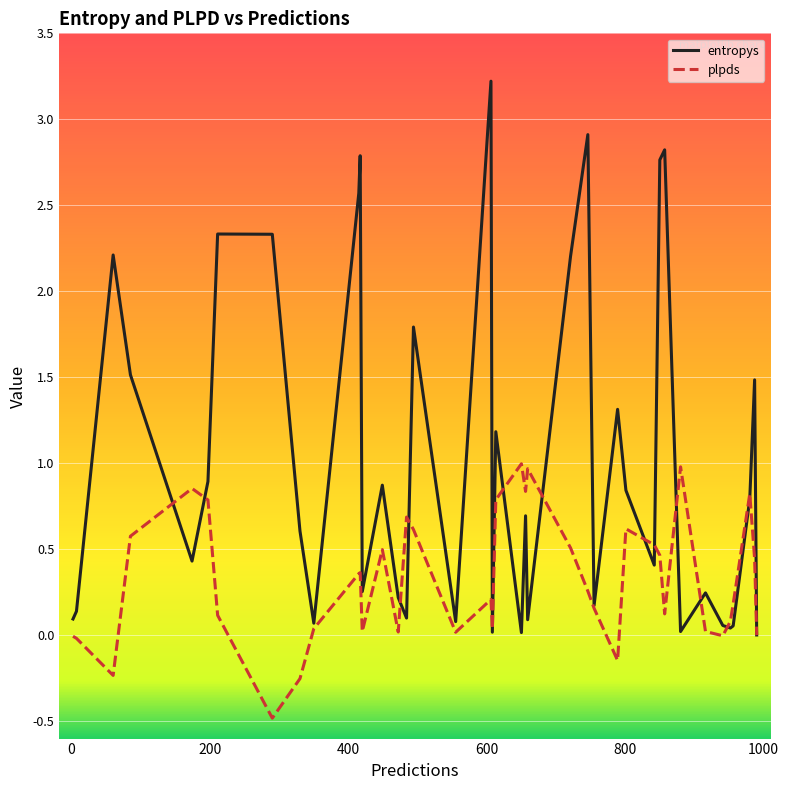

Does the chart have visible grid lines?

Yes